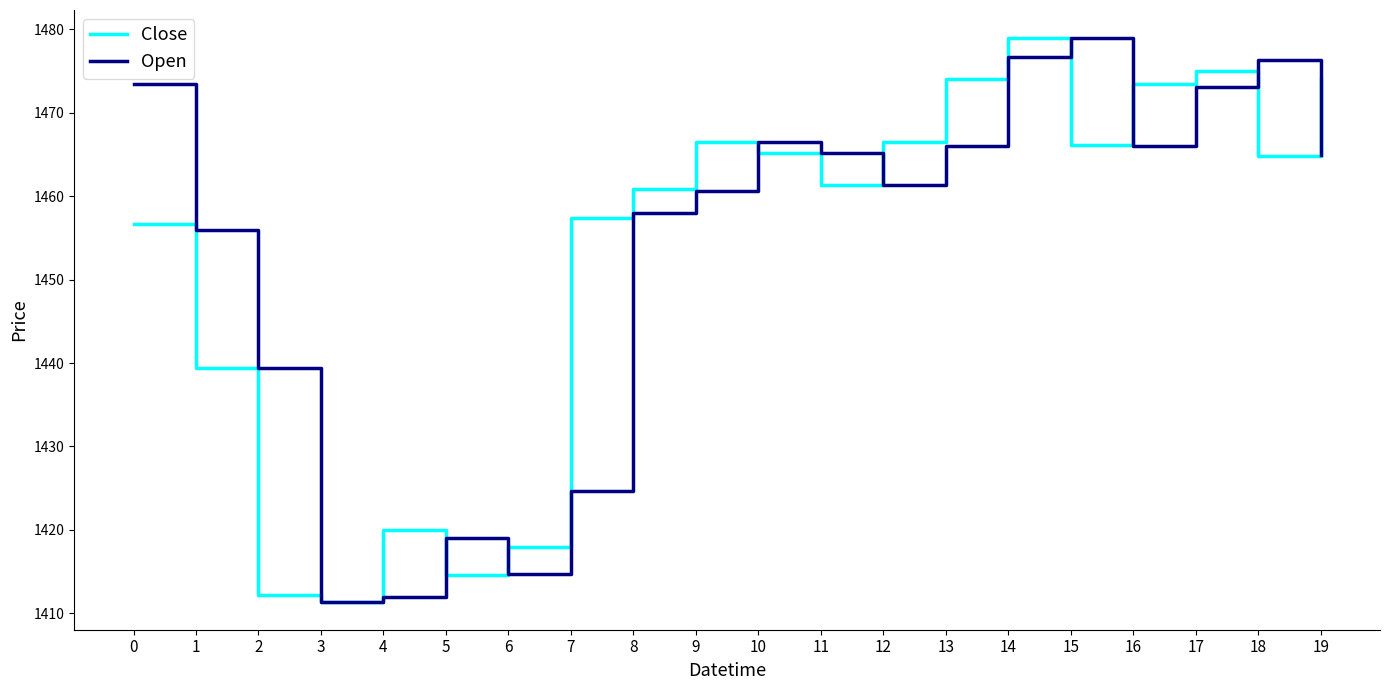

How many distinct data groups are displayed?

2